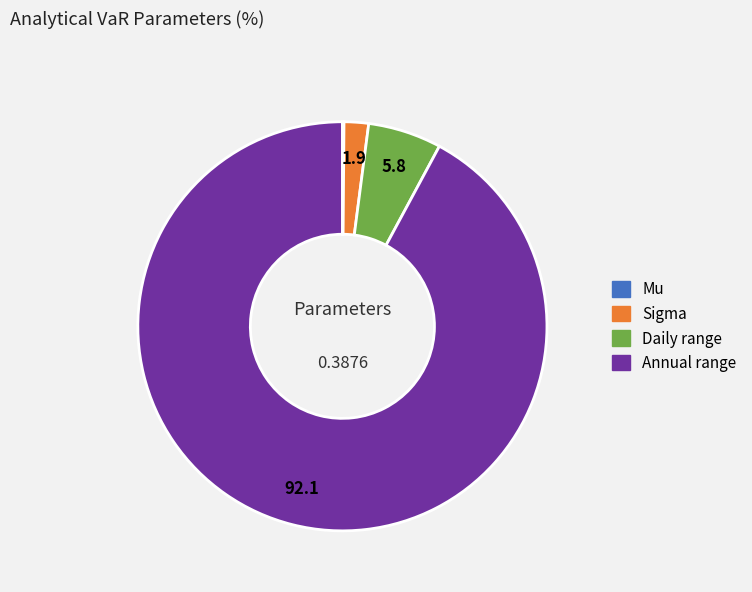

What is the largest slice in the pie chart?

Annual range